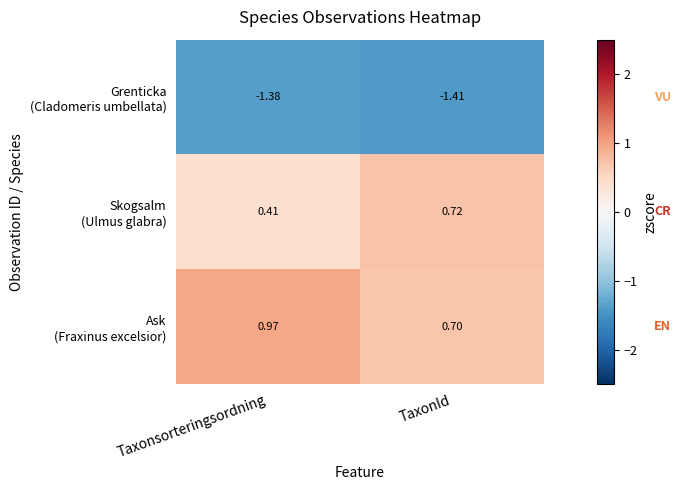

Which category has the lowest value across all series?

TaxonId